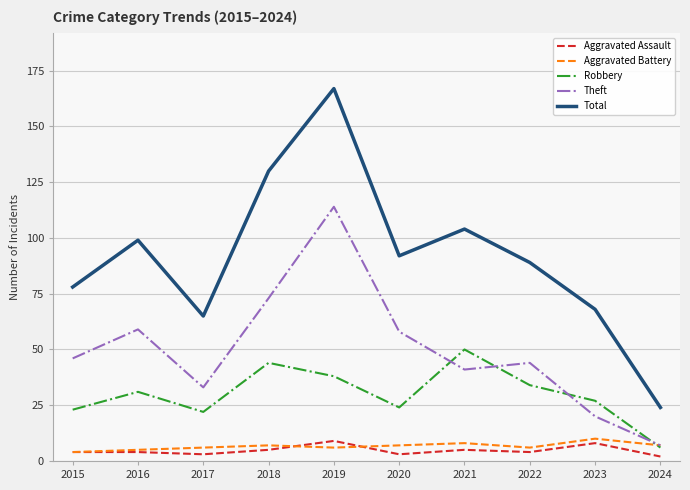

The Theft series shows 57 at 2017. True or false?

False